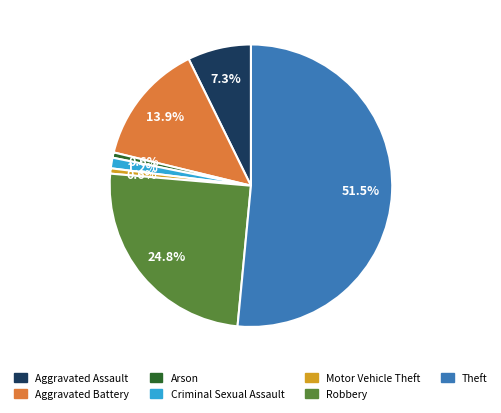

The Aggravated Assault slice represents 1% of the pie. True or false?

False